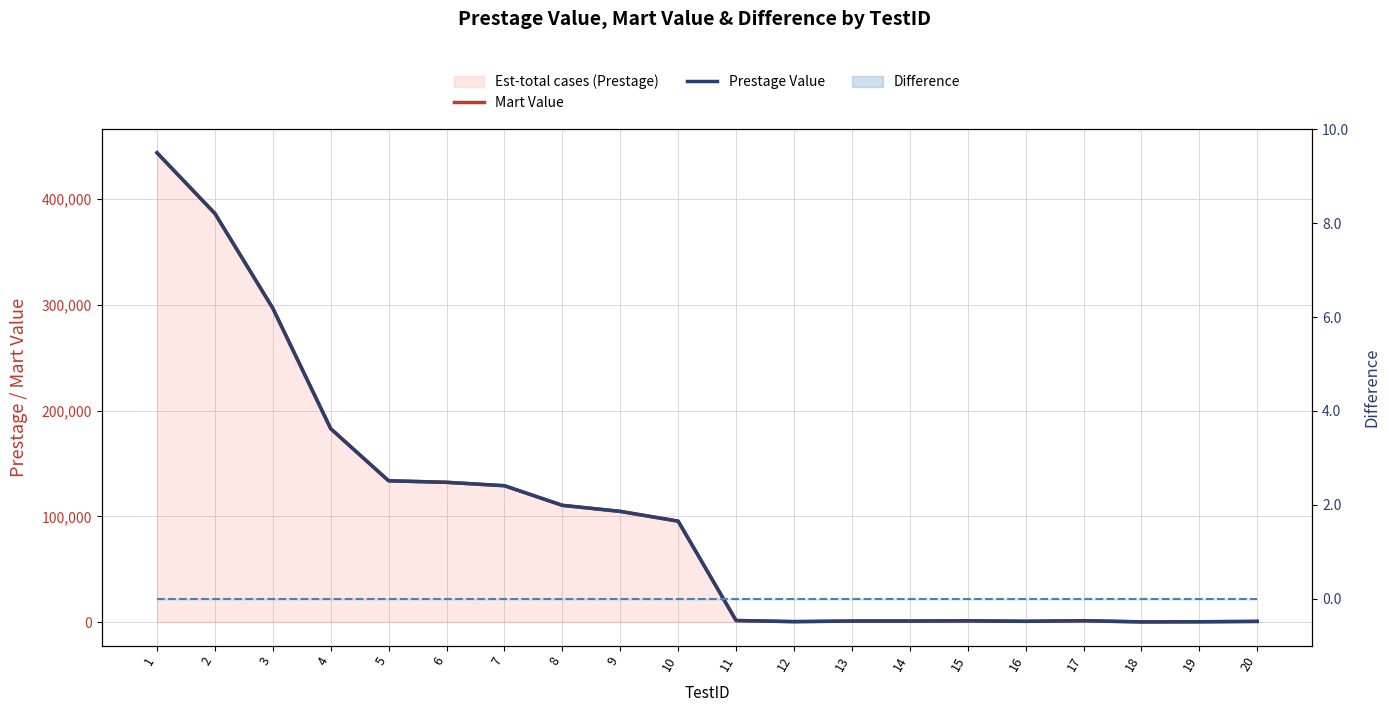

True or false: Mart Value and Prestage Value cross at least once.

False